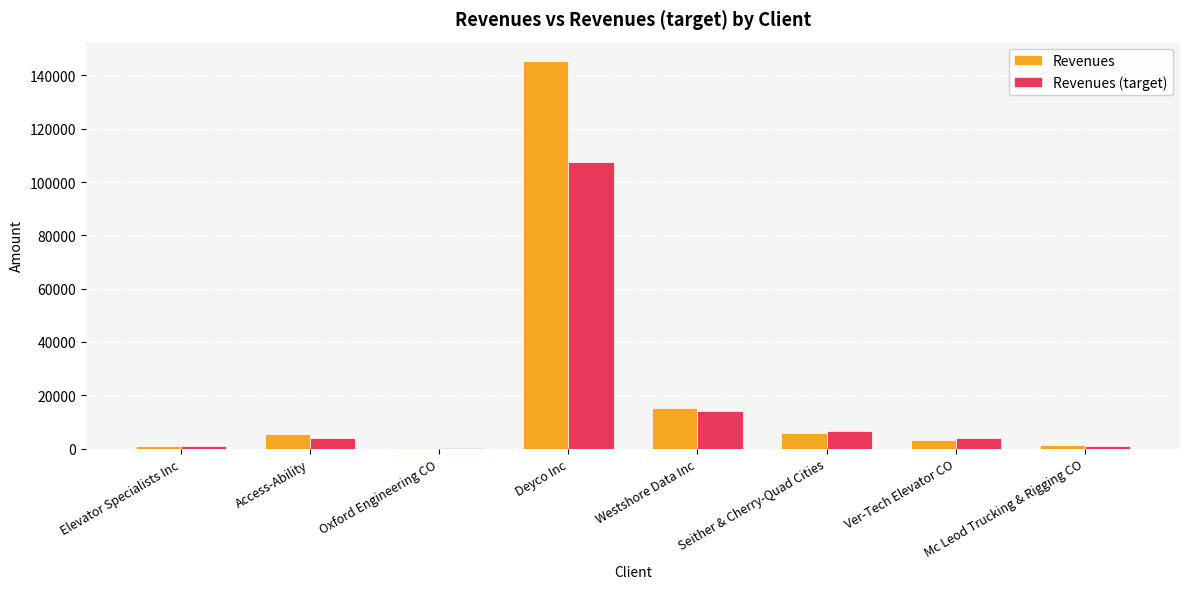

What are all the series names shown in the legend?

Revenues, Revenues (target)